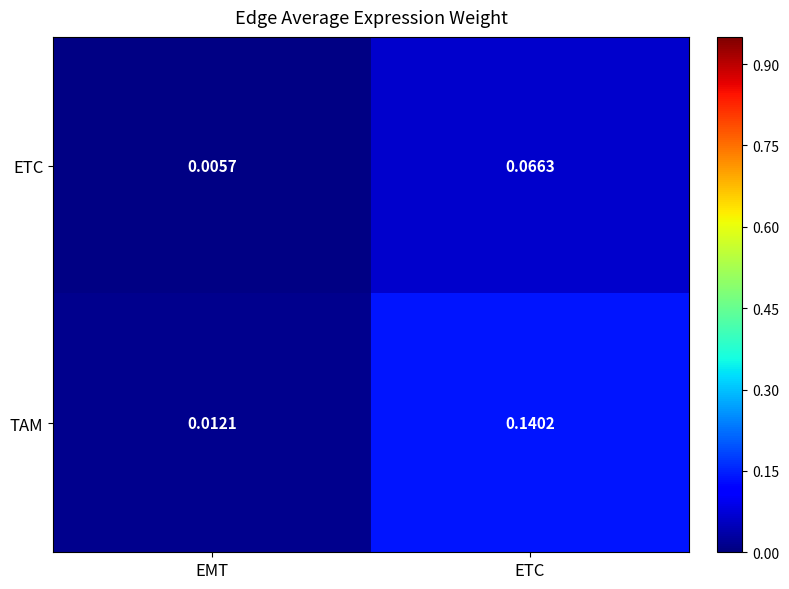

Rank the series by their average value, from lowest to highest.

ETC, TAM